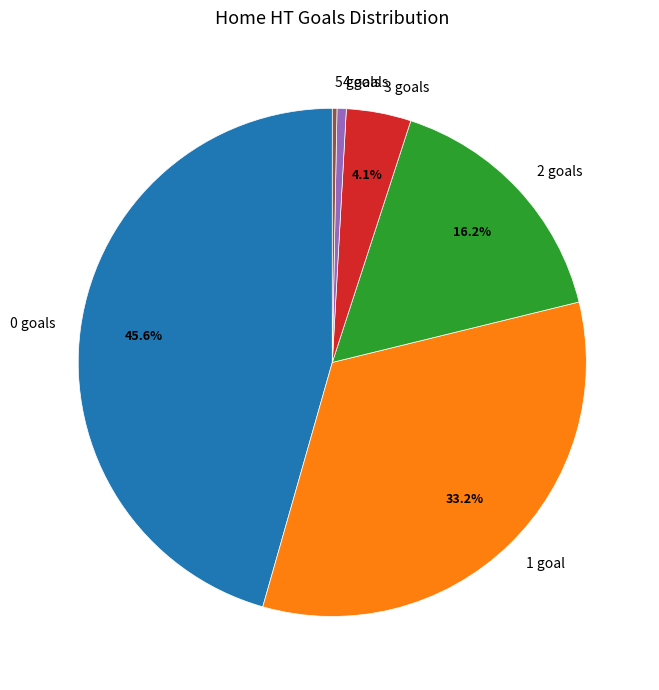

Is there any slice that represents more than half of the pie?

No